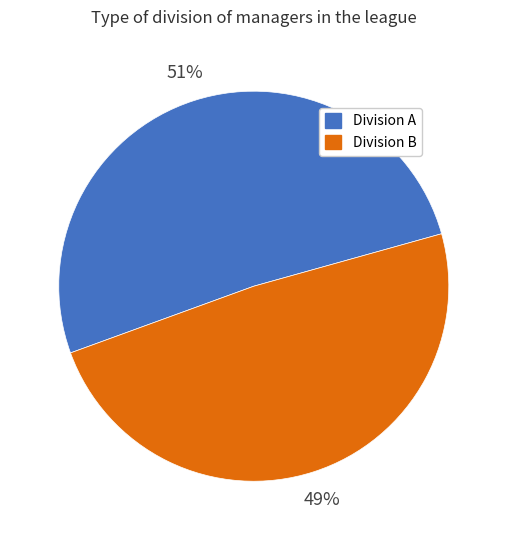

To the nearest percent, what percentage of the pie is Division A?

51%